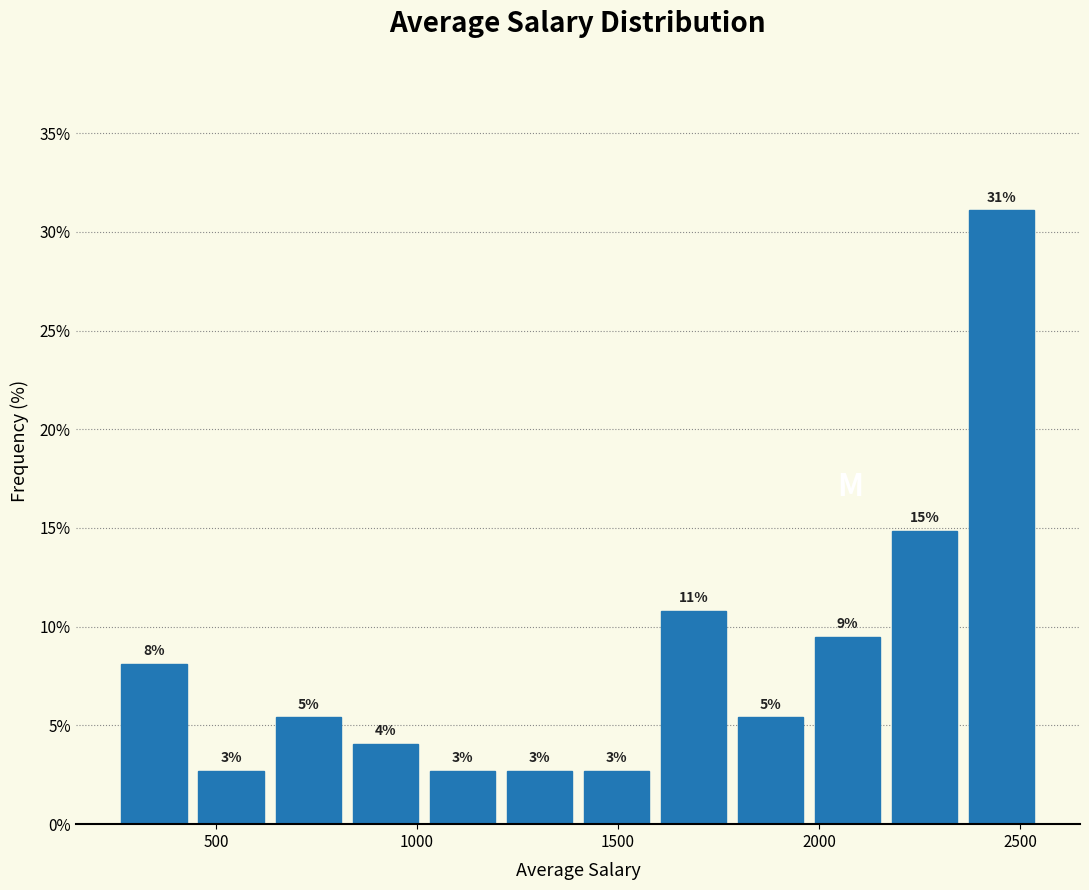

Around what value on the x-axis is the tallest bar? Give the approximate position of its centre, as read against the axis.

2450